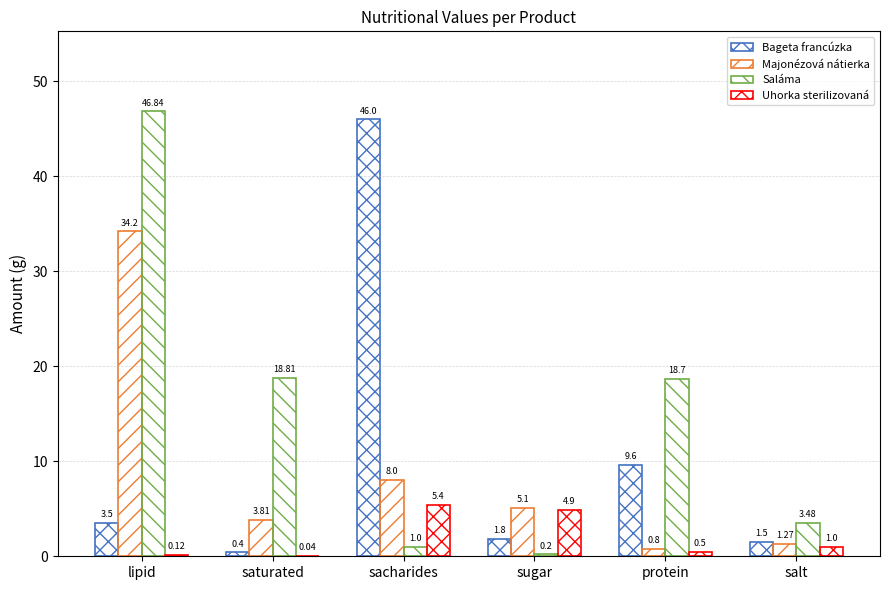

What is the label of the 1st bar from the left?

lipid